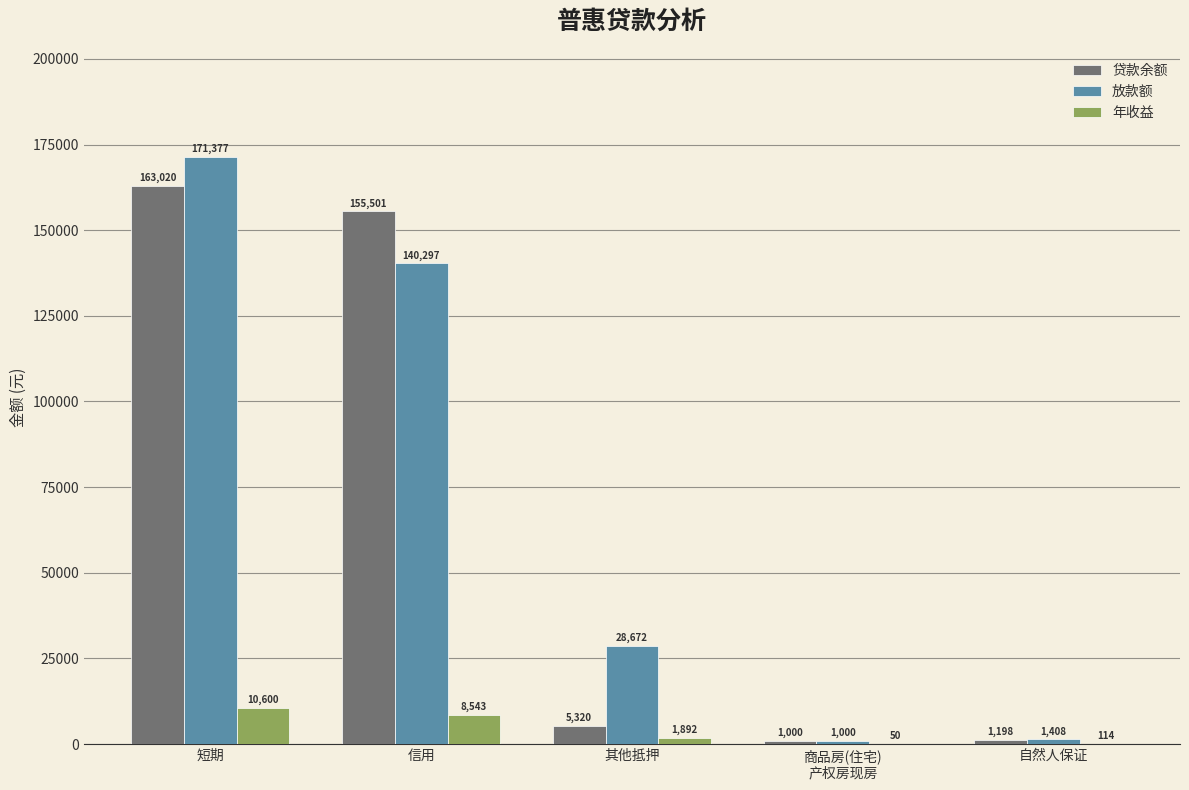

The value of 放款额 at 自然人保证 is 1408.1. True or false?

True